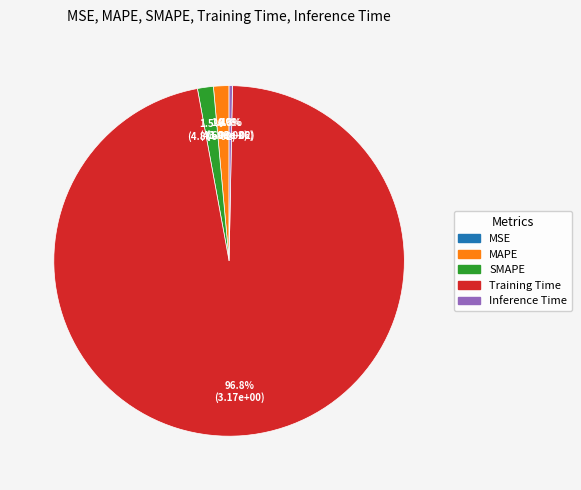

What is the majority slice?

Training Time